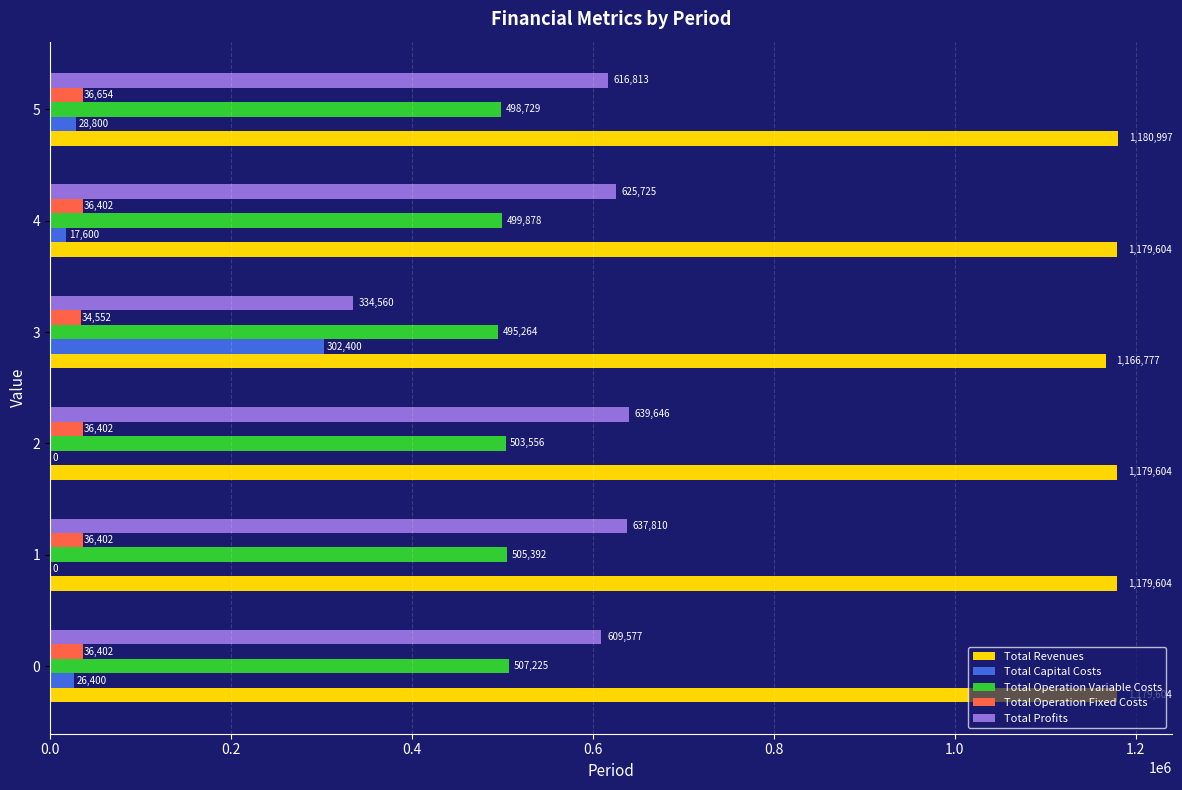

Read the Total Operation Variable Costs value at 4.

499877.6